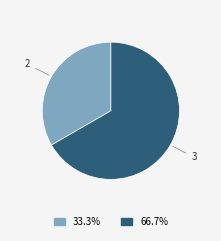

Between 3 and 2, which is larger?

3